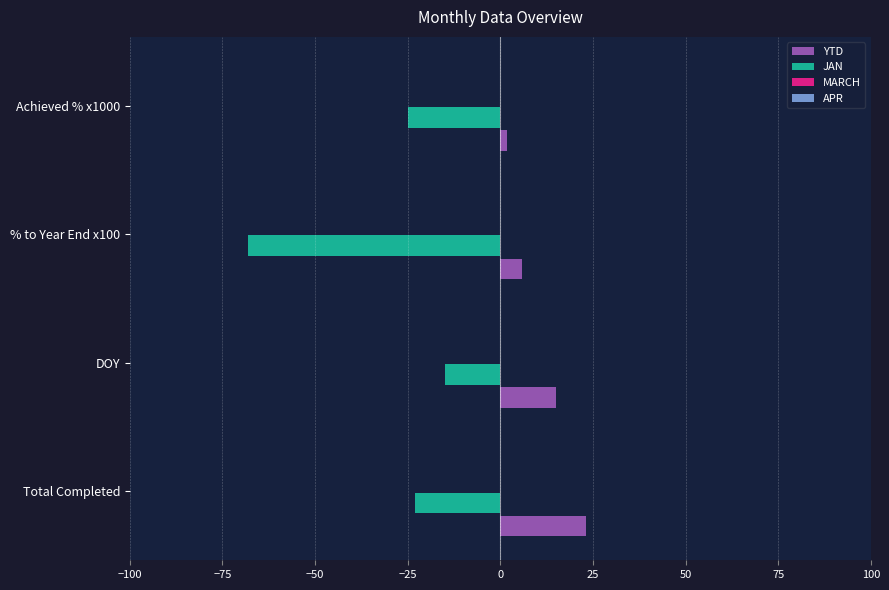

Is it true that YTD equals 8.3 at Total Completed?

False